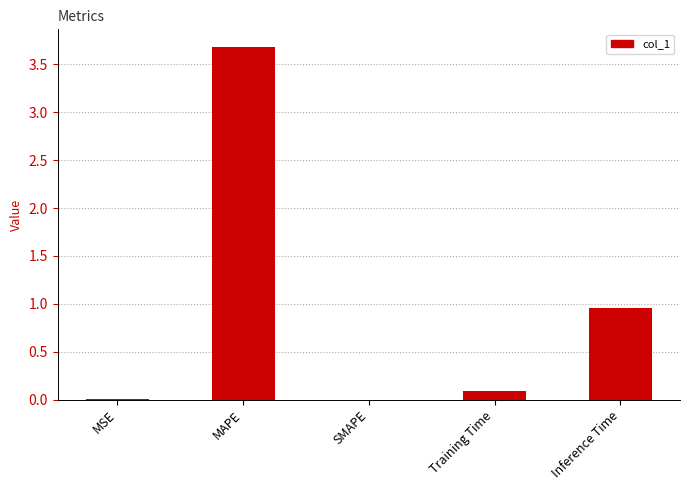

Count the number of data series in this chart.

1